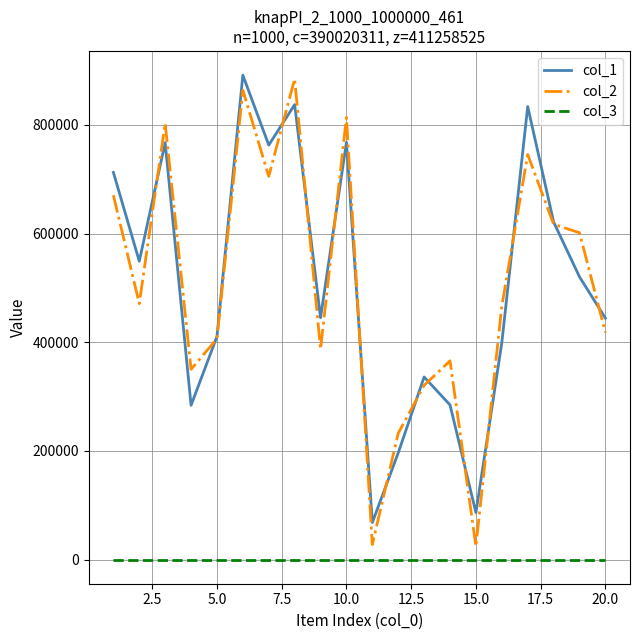

What is the maximum value shown in the chart?

891480